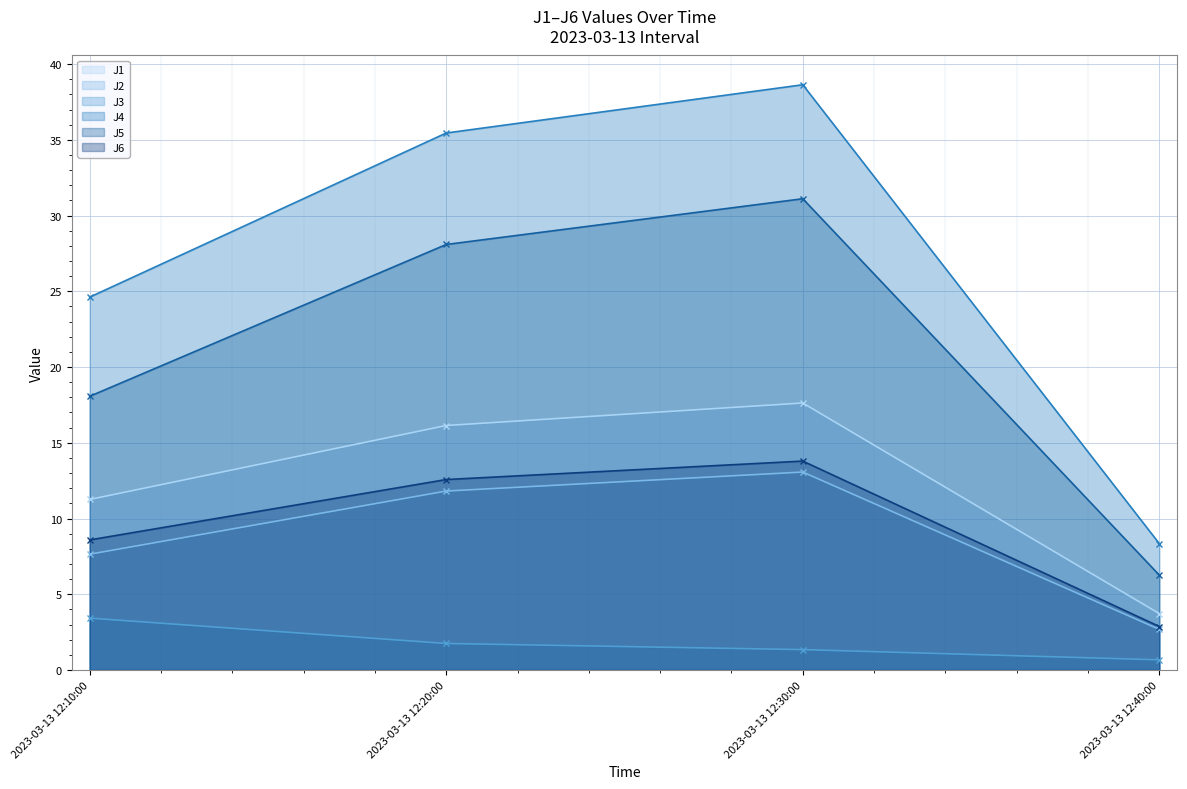

Reading left to right, list all the values displayed in this chart.

J1: 2023-03-13 12:10:00=11.3	2023-03-13 12:20:00=16.1	2023-03-13 12:30:00=17.6	2023-03-13 12:40:00=3.7
J2: 2023-03-13 12:10:00=7.6	2023-03-13 12:20:00=11.8	2023-03-13 12:30:00=13.1	2023-03-13 12:40:00=2.7
J3: 2023-03-13 12:10:00=3.4	2023-03-13 12:20:00=1.8	2023-03-13 12:30:00=1.3	2023-03-13 12:40:00=0.7
J4: 2023-03-13 12:10:00=24.6	2023-03-13 12:20:00=35.5	2023-03-13 12:30:00=38.6	2023-03-13 12:40:00=8.3
J5: 2023-03-13 12:10:00=18.1	2023-03-13 12:20:00=28.1	2023-03-13 12:30:00=31.1	2023-03-13 12:40:00=6.3
J6: 2023-03-13 12:10:00=8.6	2023-03-13 12:20:00=12.6	2023-03-13 12:30:00=13.8	2023-03-13 12:40:00=2.9